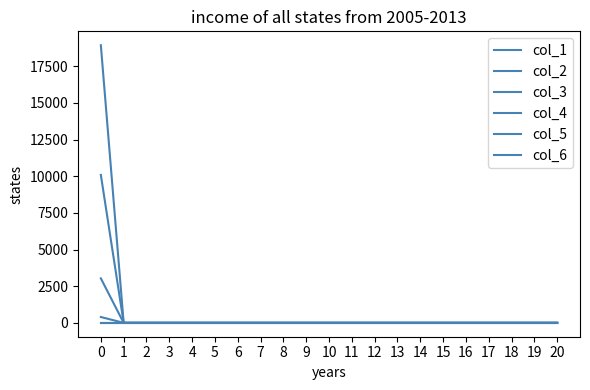

True or false: col_4 and col_5 intersect in this chart.

False